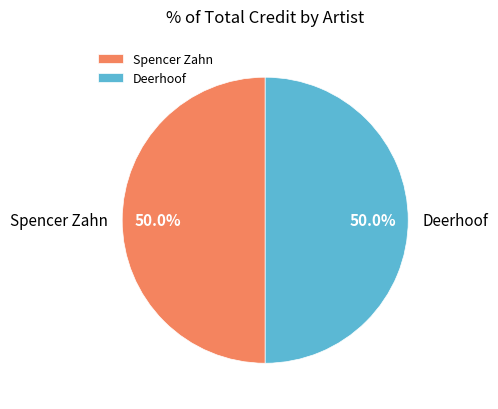

Approximately how many times larger is the value at Spencer Zahn compared to Deerhoof?

1.0